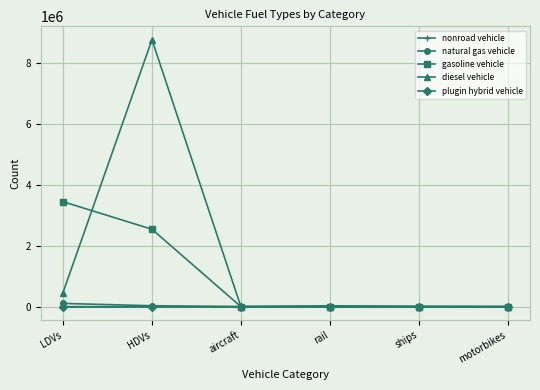

What is the difference between the maximum and minimum values in the diesel vehicle series?

8775731.0